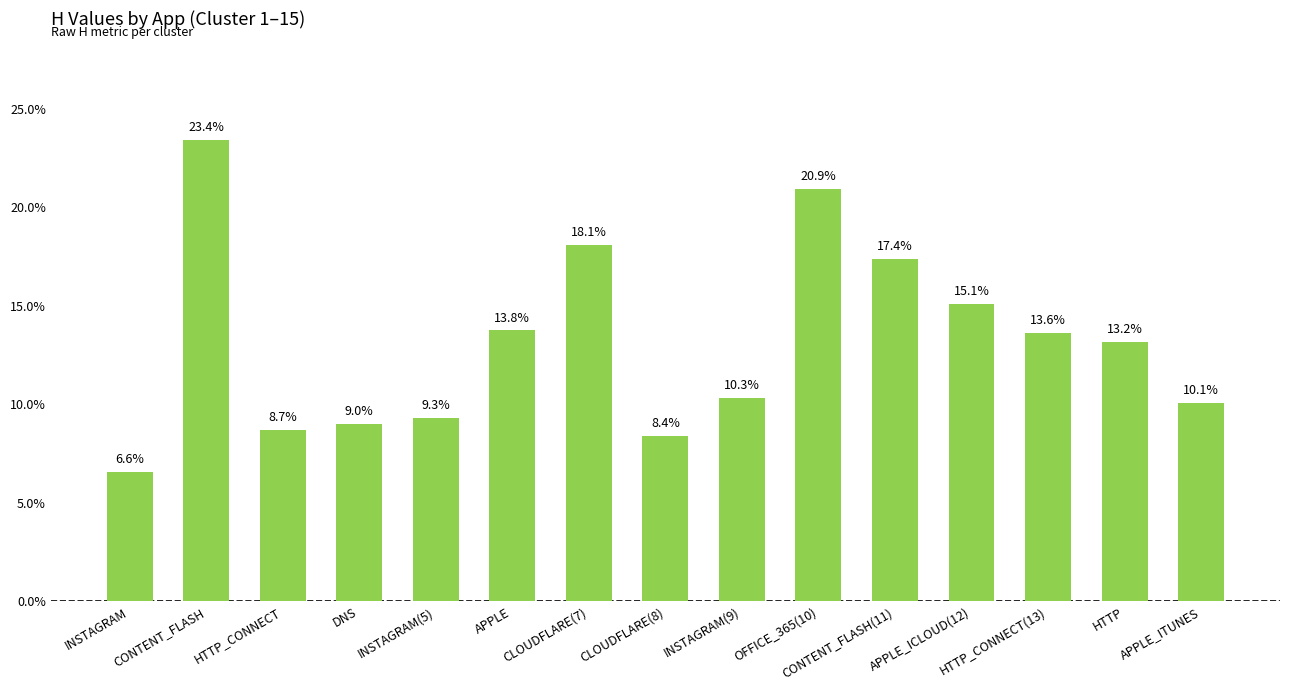

The value at HTTP_CONNECT is 0.1. True or false?

False